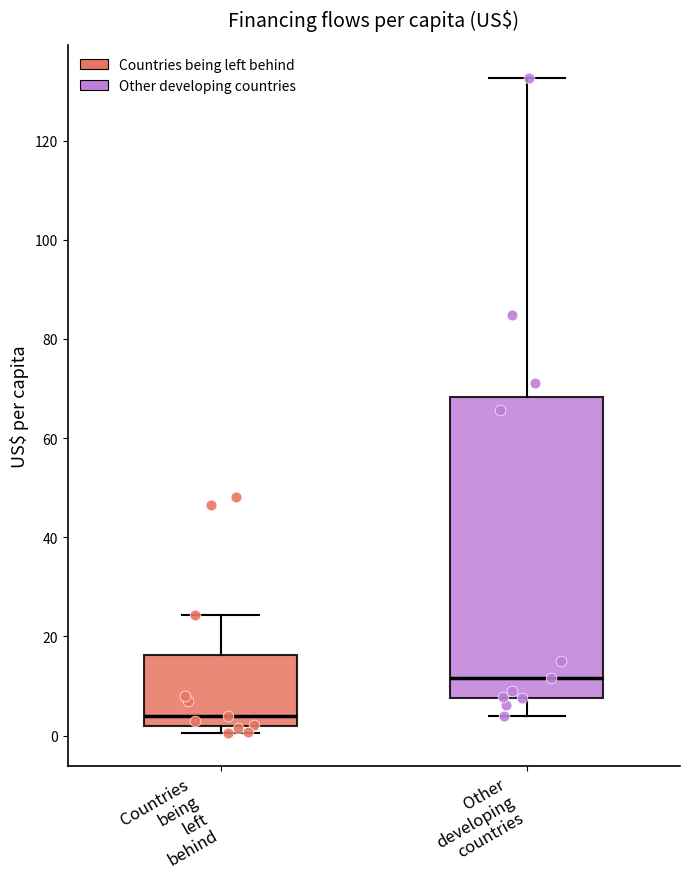

Where does the median line of the box for Countries being left behind sit on the y-axis? The values are not printed on the chart, so give them approximately, as read against the axis.

4